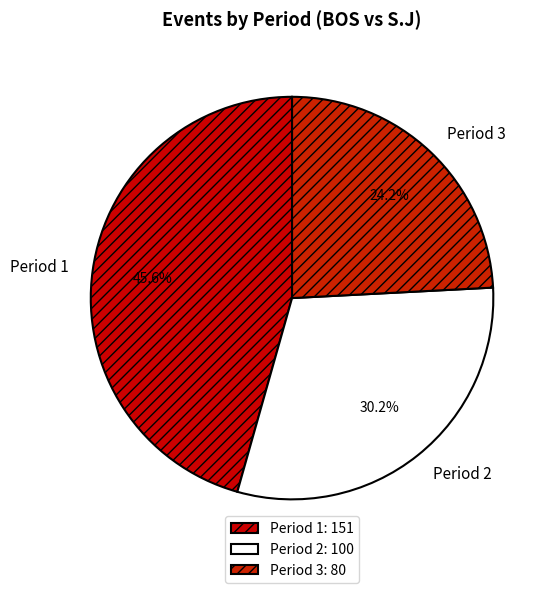

Approximately how many times larger is the value at Period 3 compared to Period 1?

0.5